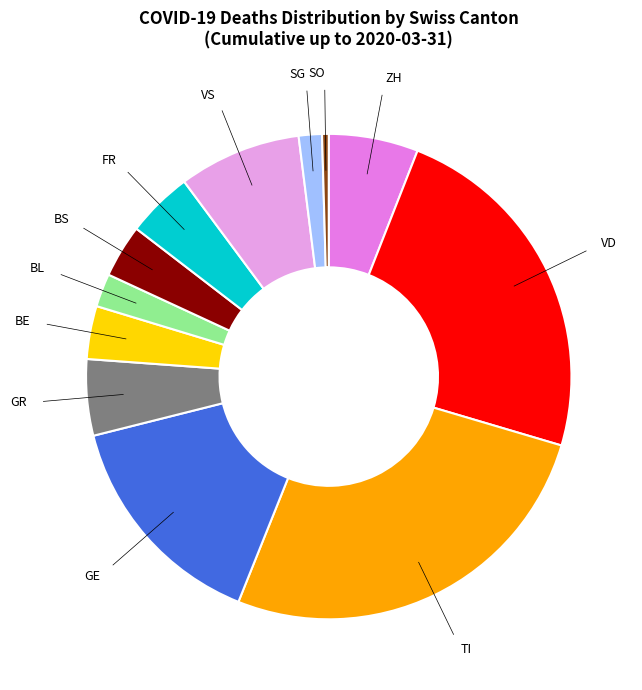

Do GE and FR together represent more than half of the pie?

No